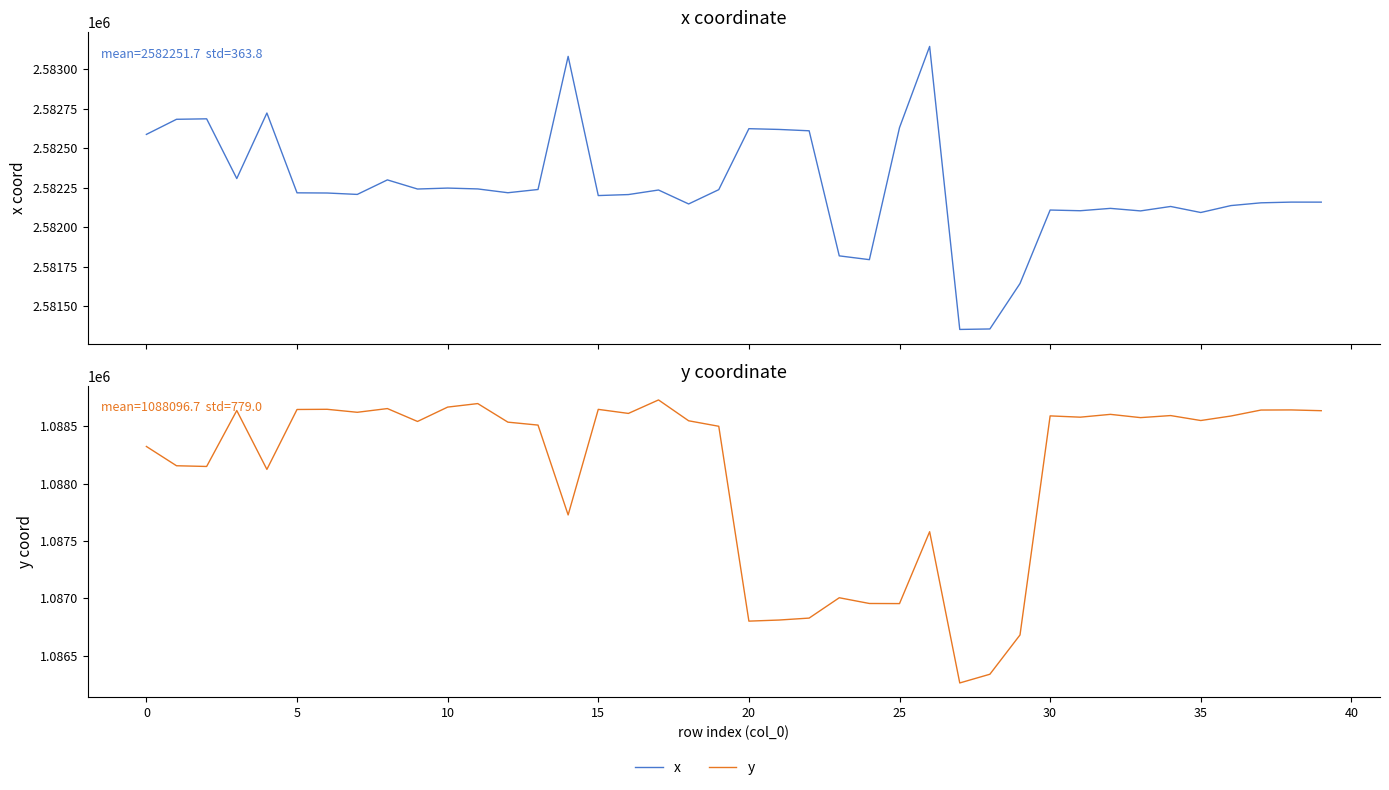

Which series has the widest spread of values?

y